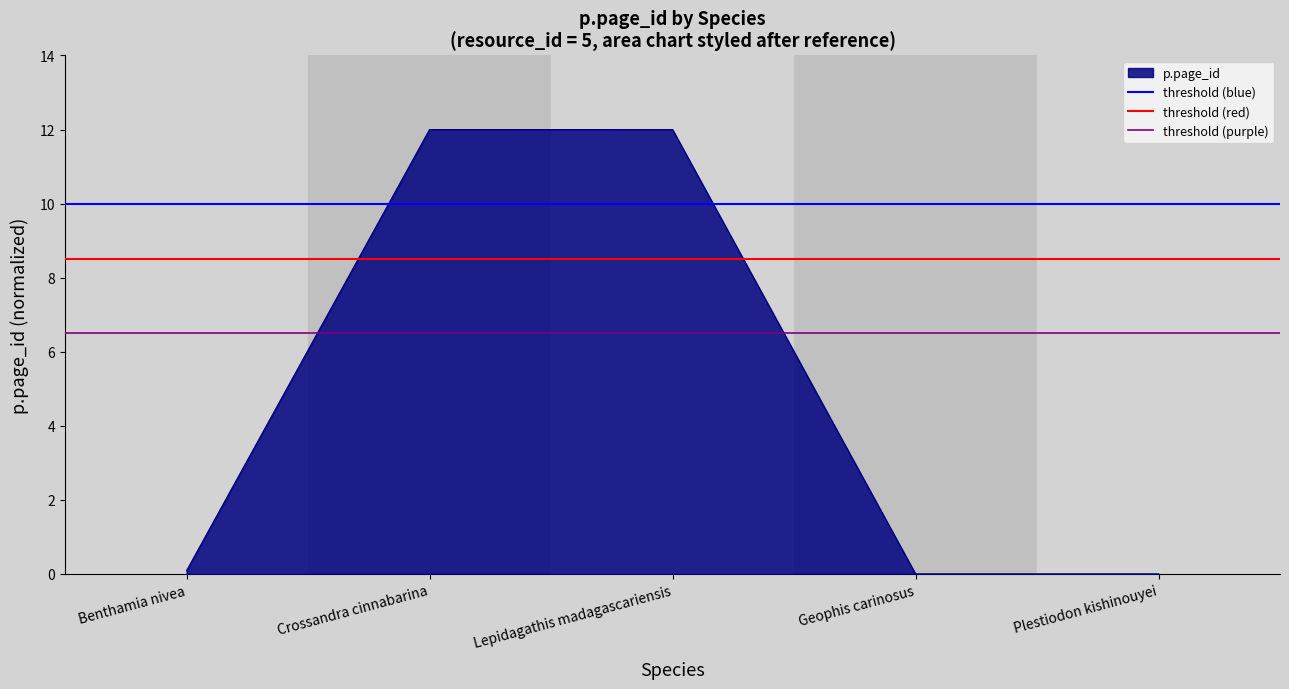

The p.page_id series shows 5.7 at Lepidagathis madagascariensis. True or false?

False